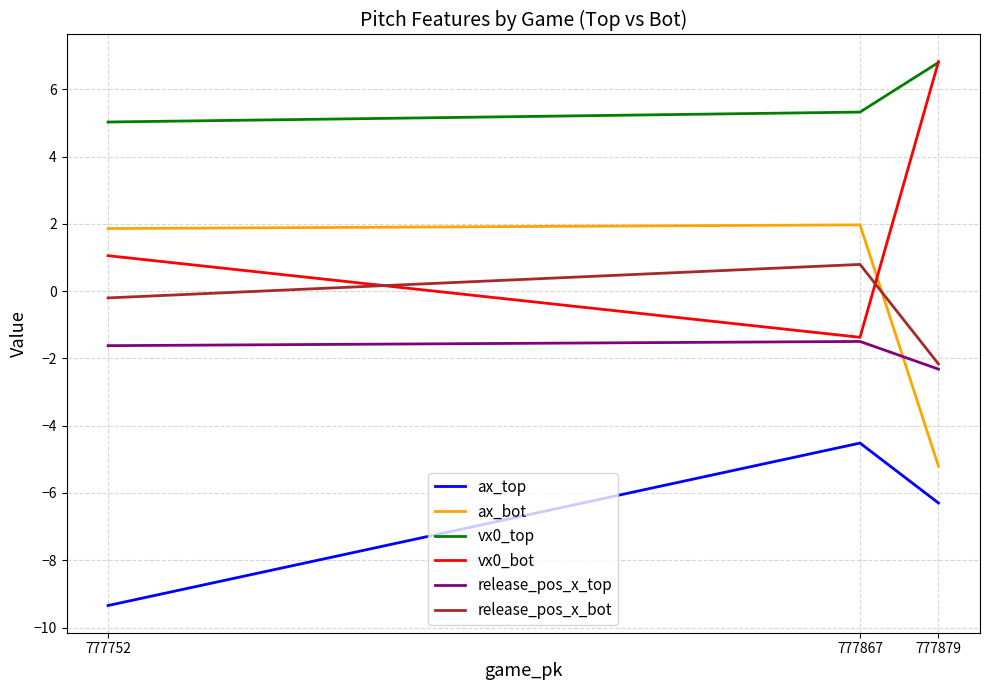

Which label corresponds to the smallest value in the chart?

777752